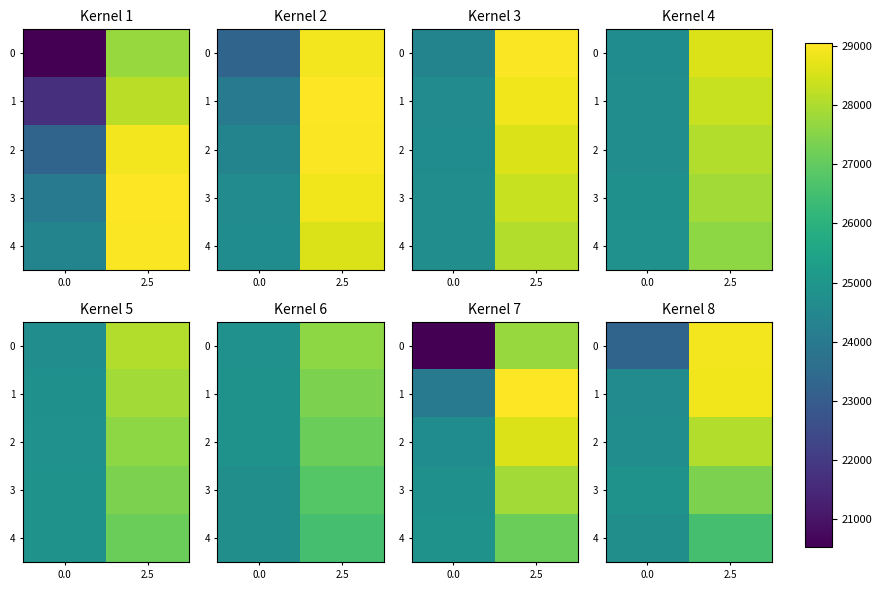

How many data points in 2 are above 28061?

1